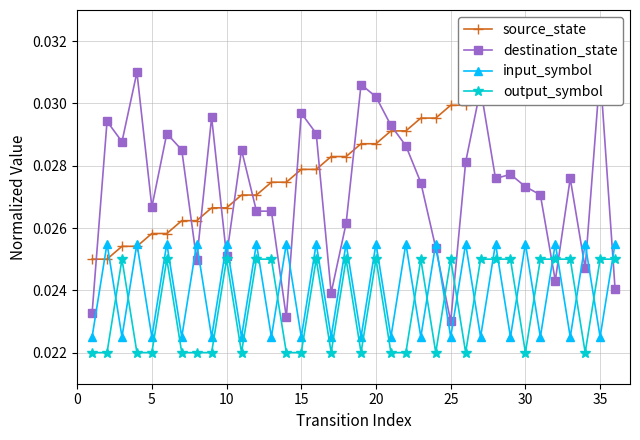

How many intersections are there between output_symbol and input_symbol?

18